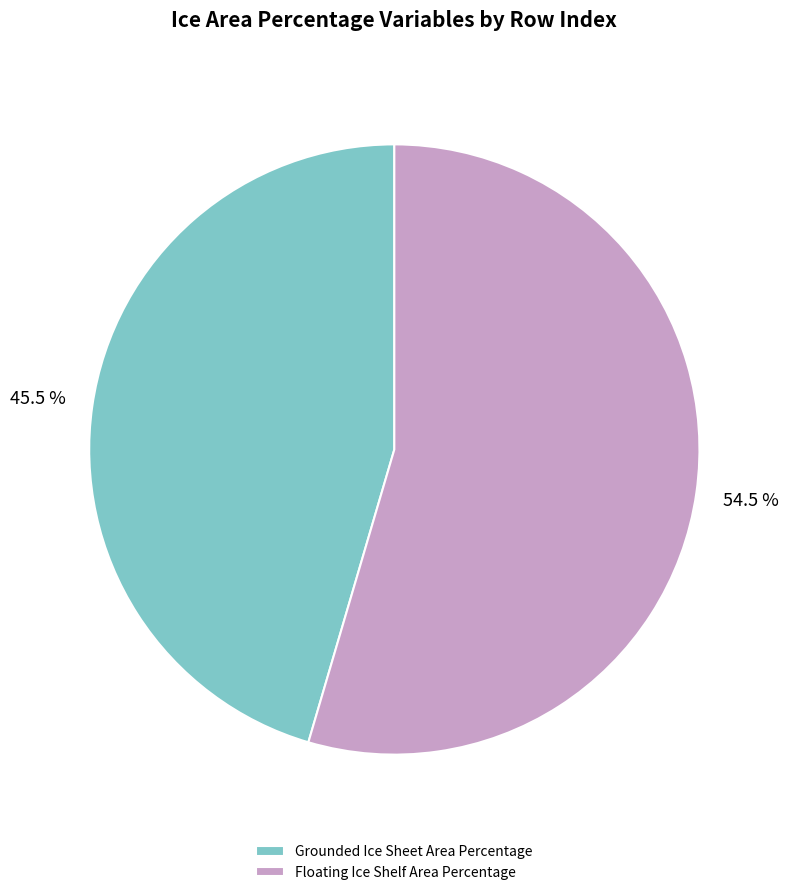

Which slice represents more than half of the pie?

Floating Ice Shelf Area Percentage